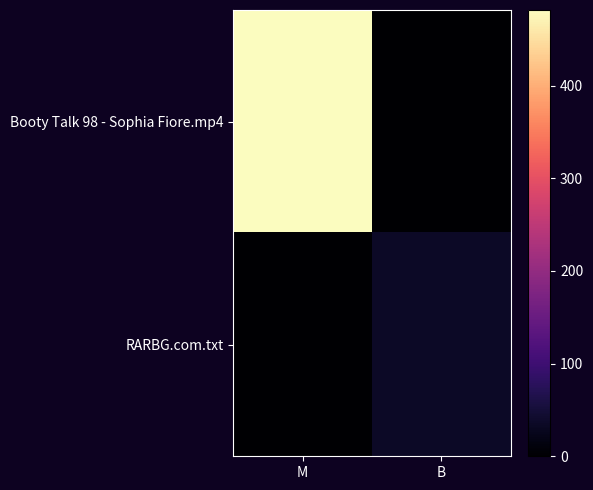

Reading left to right, transcribe all the data shown in this chart.

Booty Talk 98 - Sophia Fiore.mp4: M=481.6	B=0.0
RARBG.com.txt: M=0.0	B=34.0